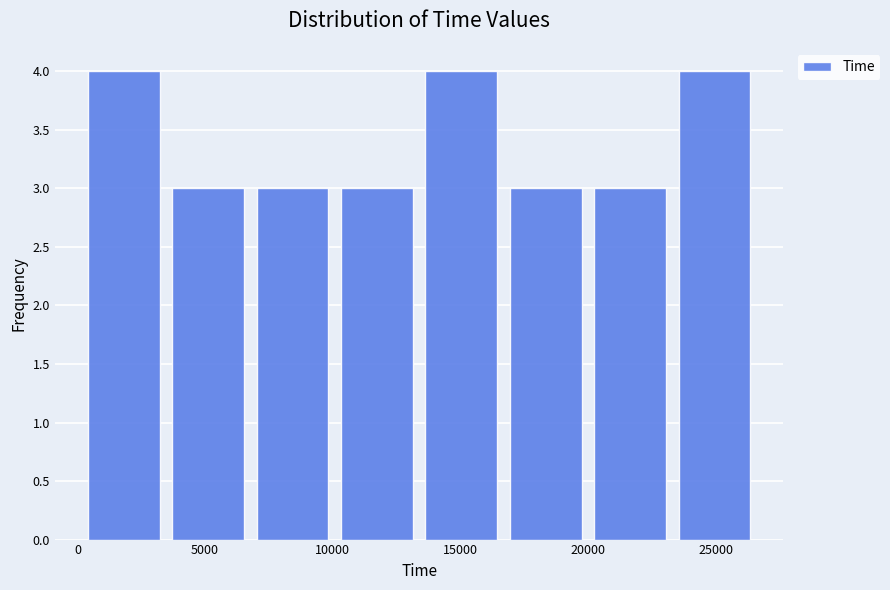

Reading left to right, transcribe this chart: for each bar, give the range it covers on the x-axis and its height. Neither the bar edges nor the heights are printed on the chart, so give them approximately, as read against the axes.

0 to 3500: 4
3500 to 7000: 3
7000 to 10000: 3
10000 to 13500: 3
13500 to 16500: 4
16500 to 20000: 3
20000 to 23500: 3
23500 to 26500: 4